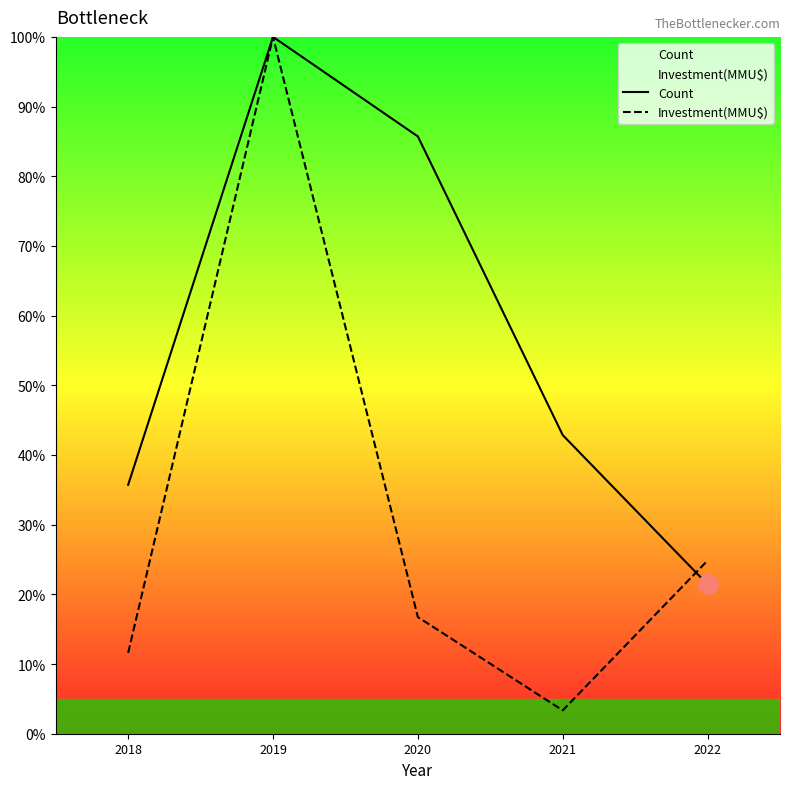

The value of Investment(MMU$) at 2022 is 7.8. True or false?

False